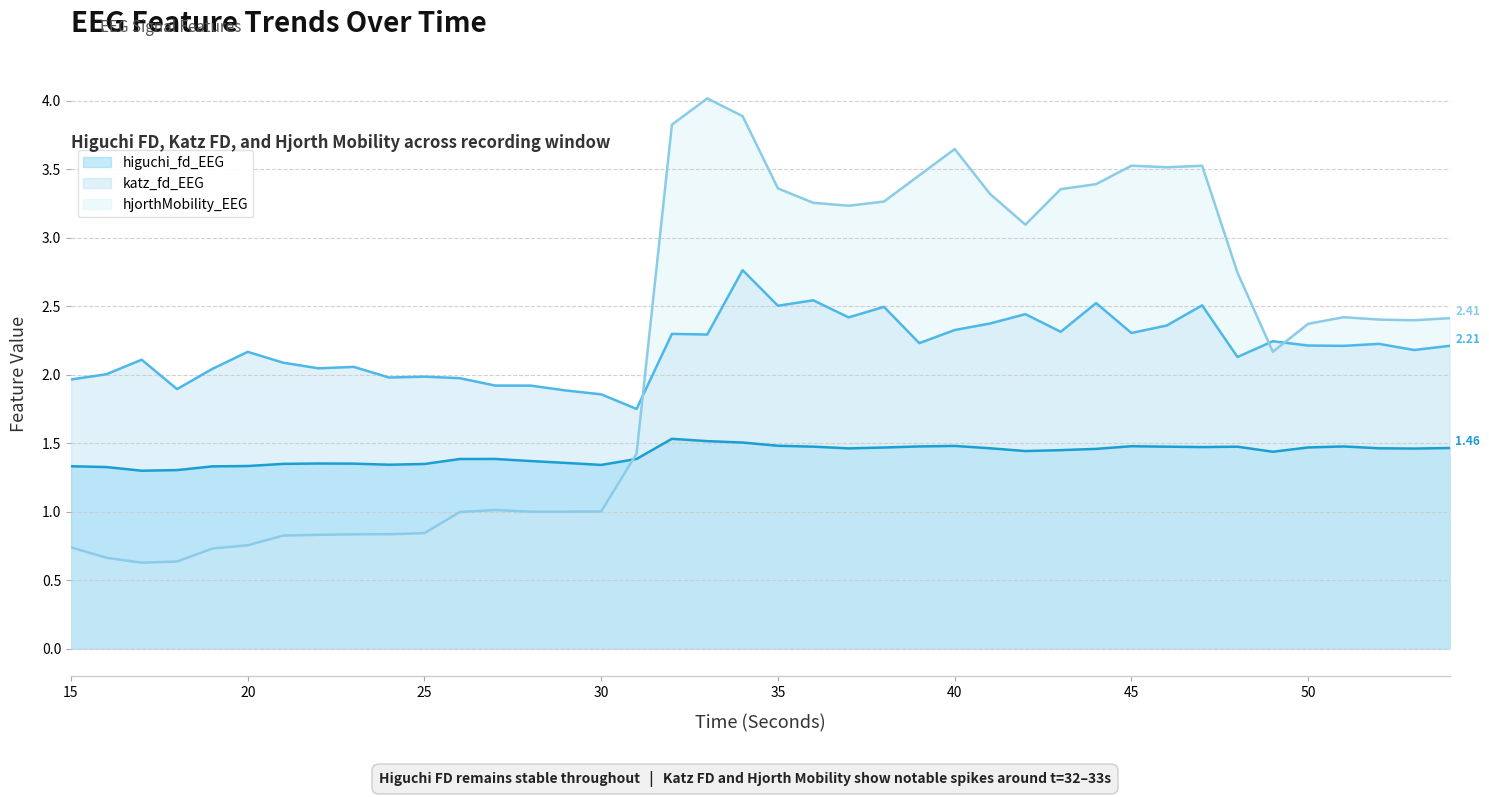

List the series in order of their peak value, lowest first.

higuchi_fd_EEG, katz_fd_EEG, hjorthMobility_EEG